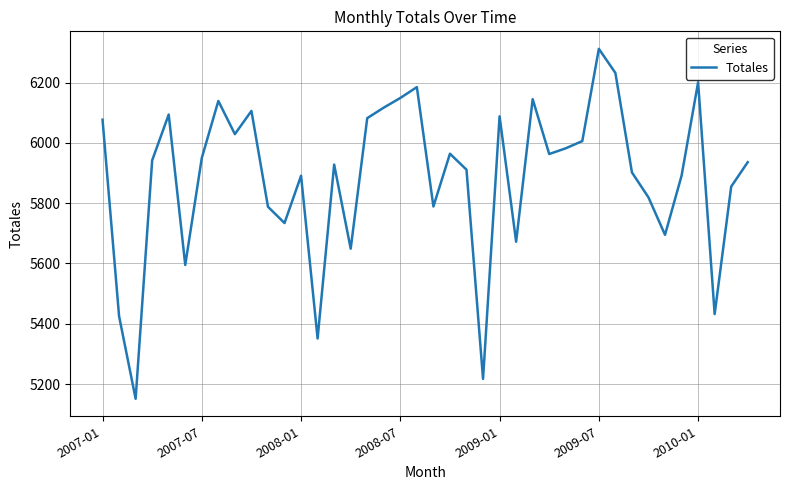

What is the difference between the maximum and minimum values?

1161